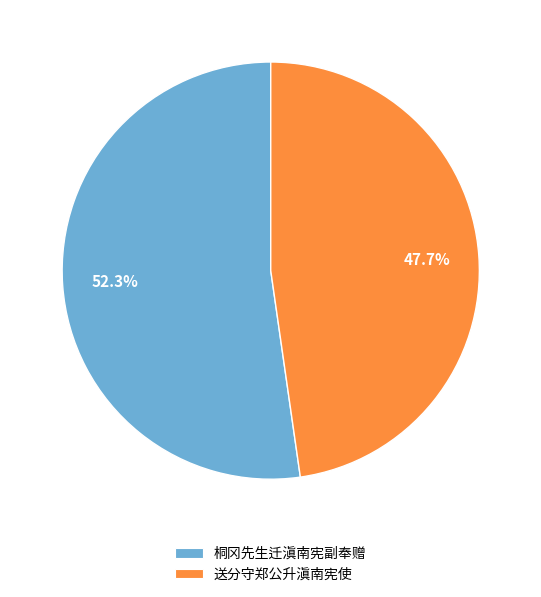

What is the largest slice in the pie chart?

桐冈先生迁滇南宪副奉赠